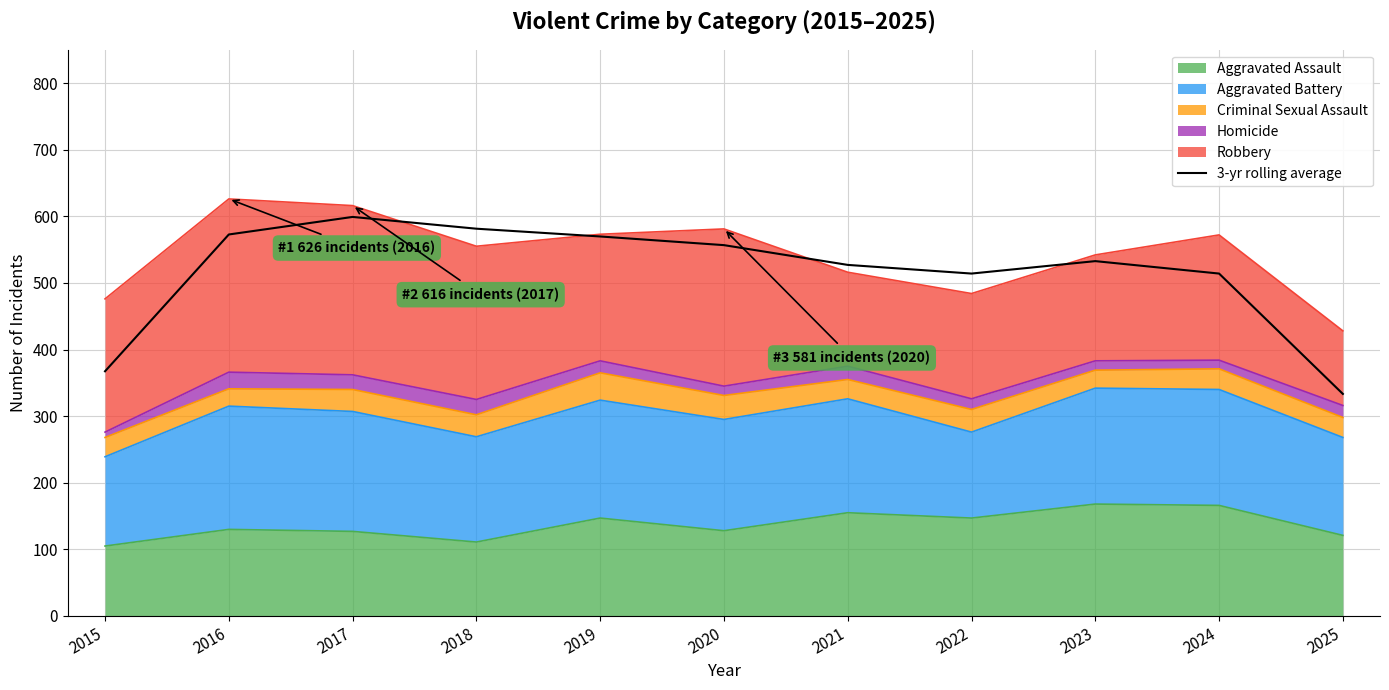

How many points are higher than both their immediate neighbors (excluding endpoints)?

2